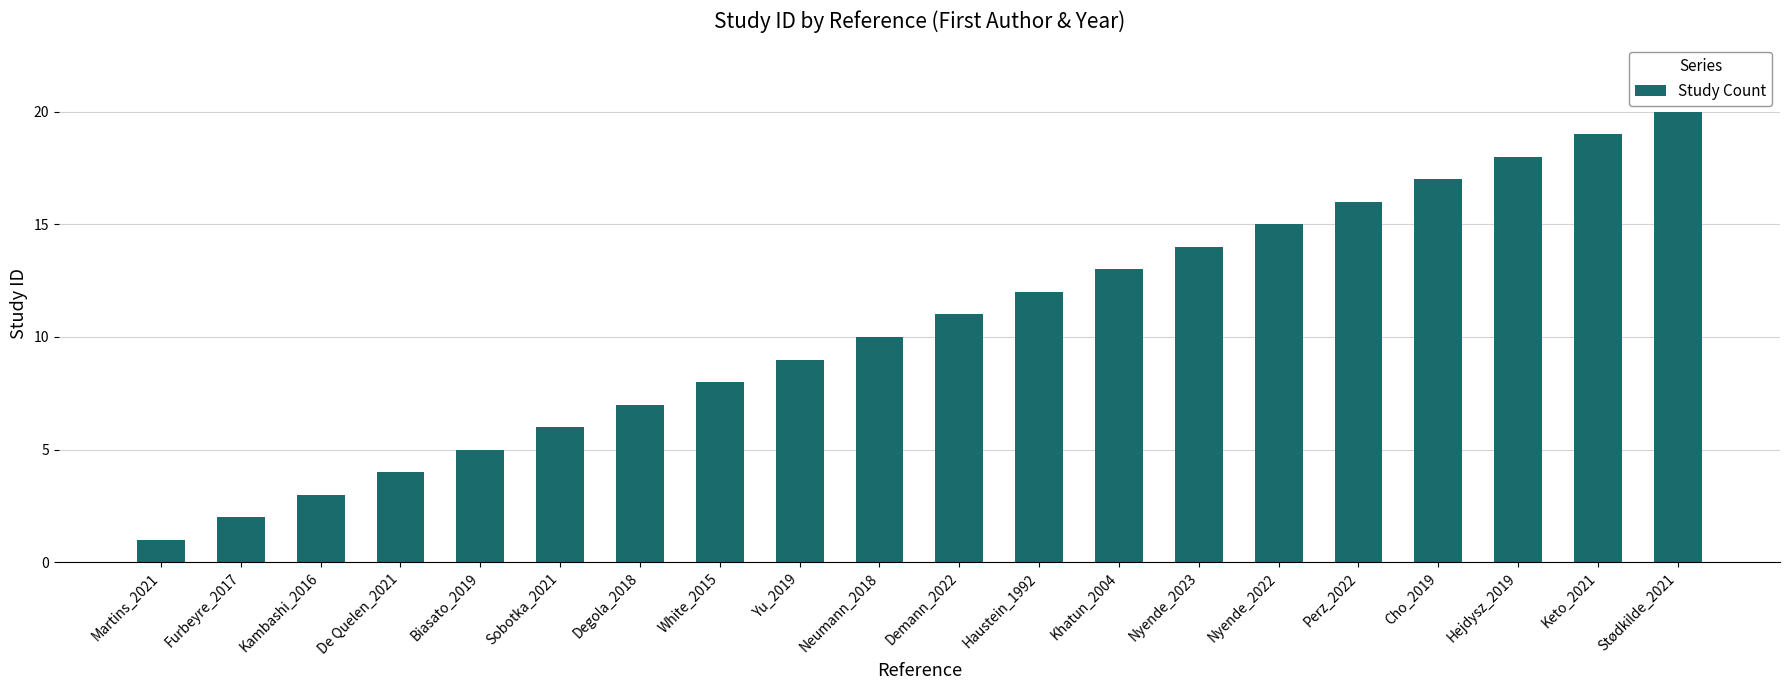

Reading right to left, list all the values displayed in this chart.

20	19	18	17	16	15	14	13	12	11	10	9	8	7	6	5	4	3	2	1